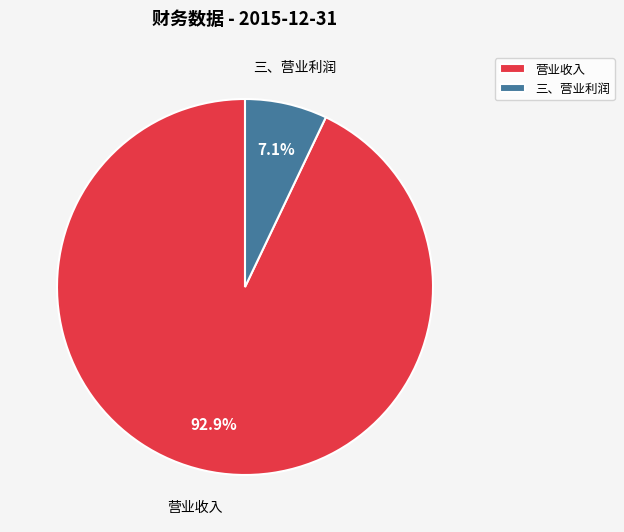

To the nearest percent, what is the combined percentage of 三、营业利润 and 营业收入?

100%